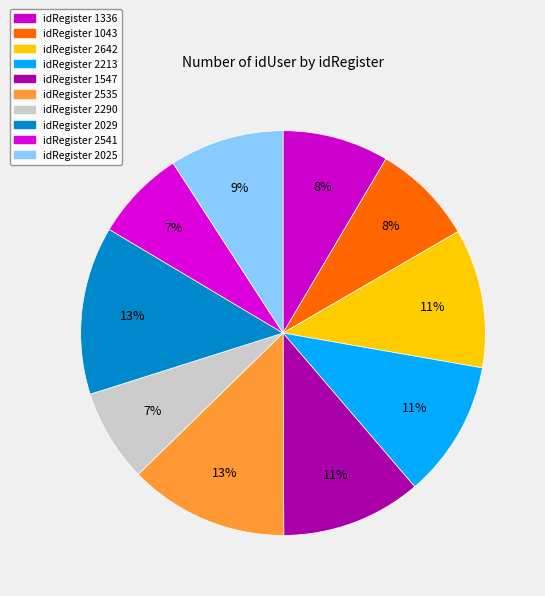

How many slices are in this pie chart?

10